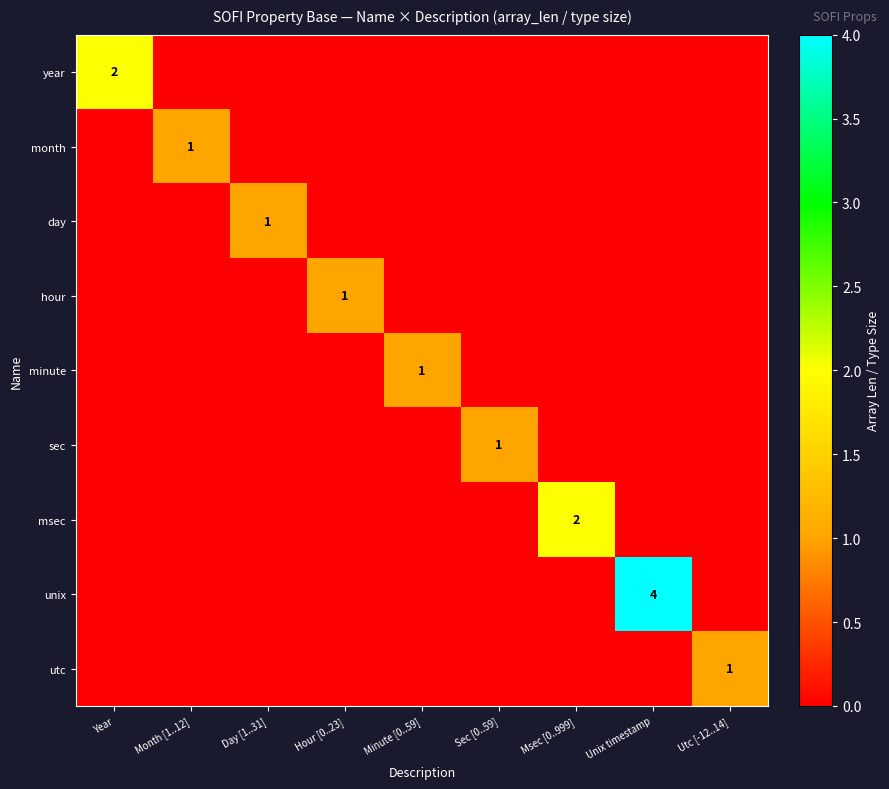

True or false: sec has a value of 1 at Sec [0..59].

True